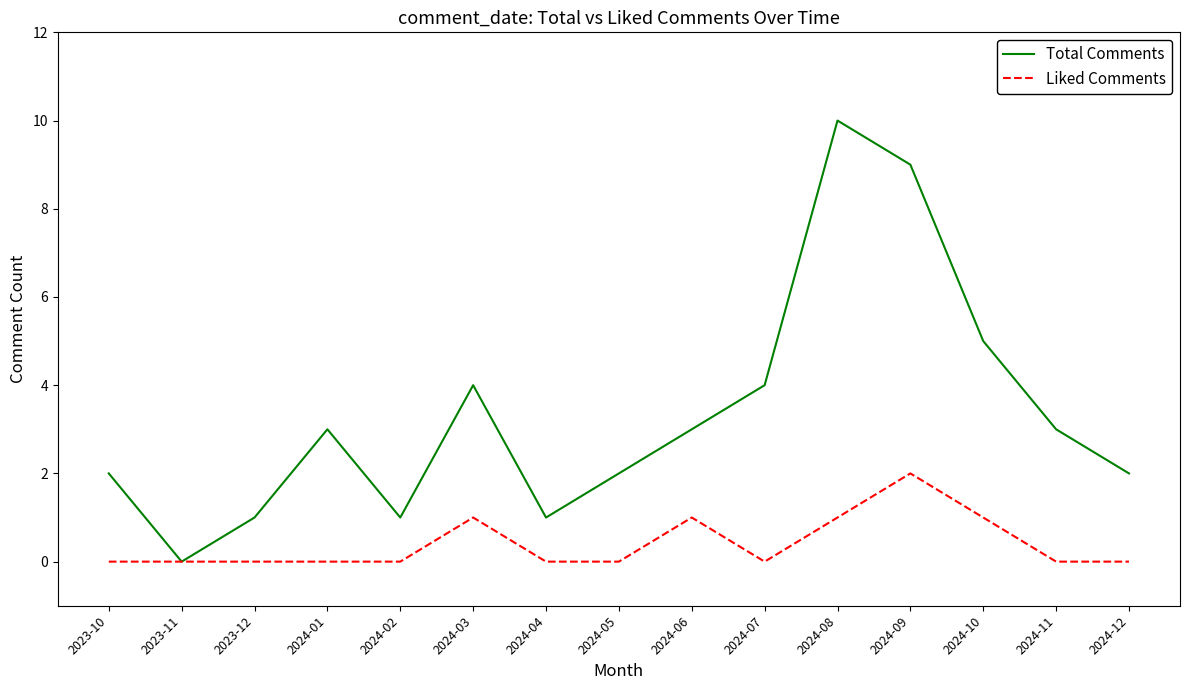

Is it true that Liked Comments equals 0 at 2023-11?

True